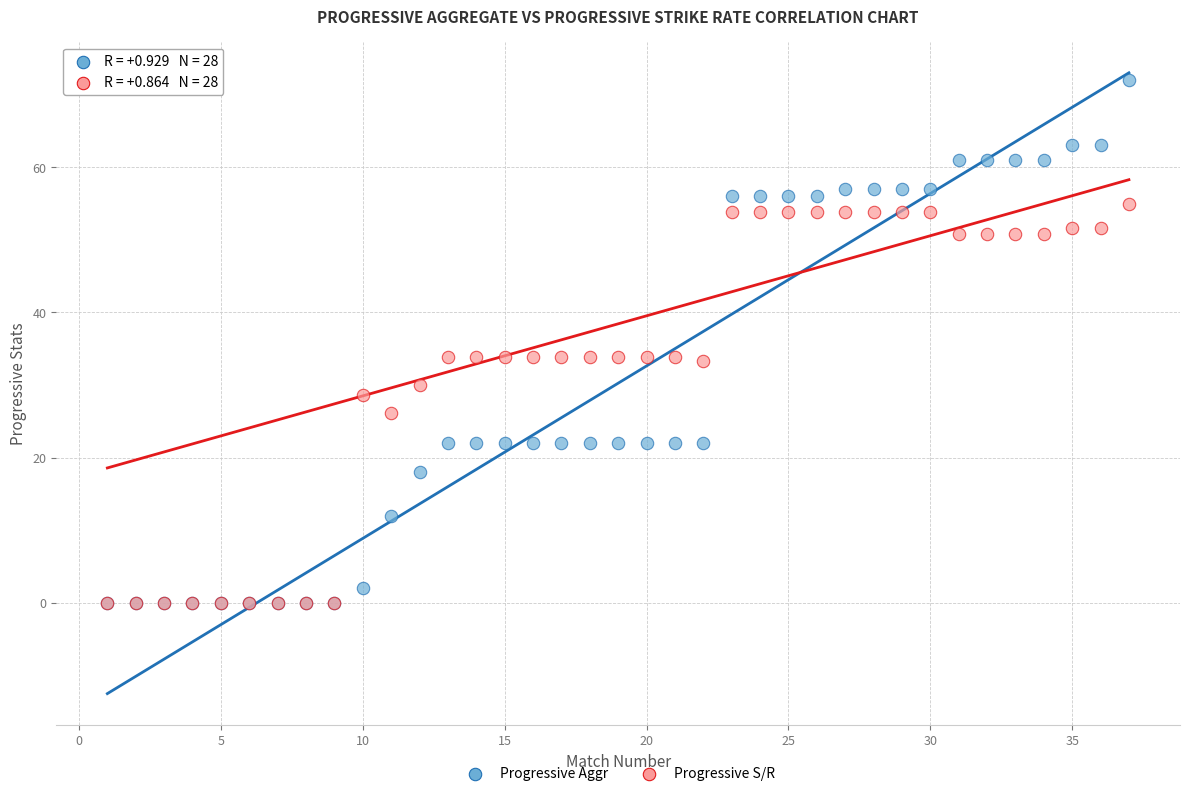

What are all the series names shown in the legend?

Progressive Aggr, Progressive S/R